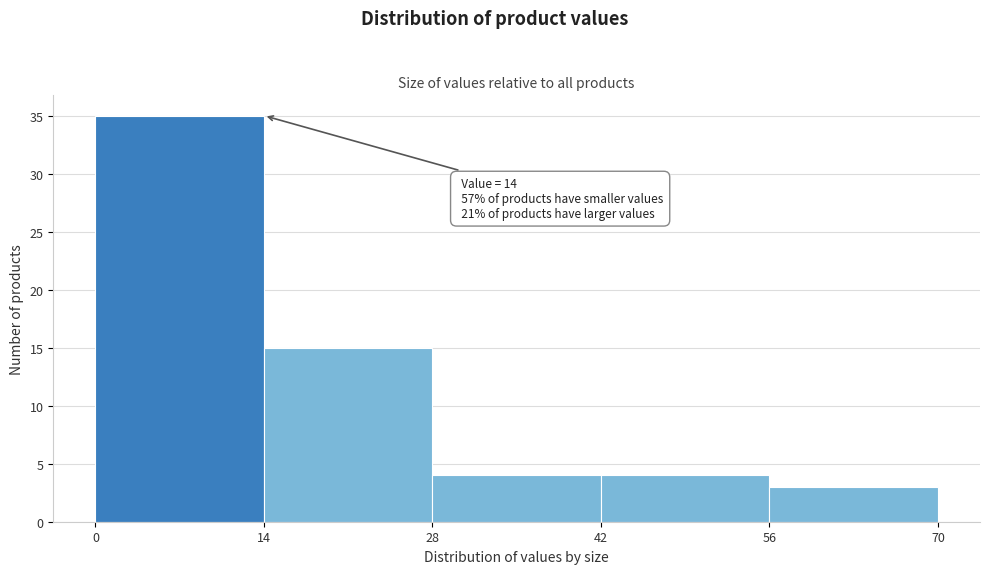

Which range on the x-axis has the tallest bar?

0 to 14